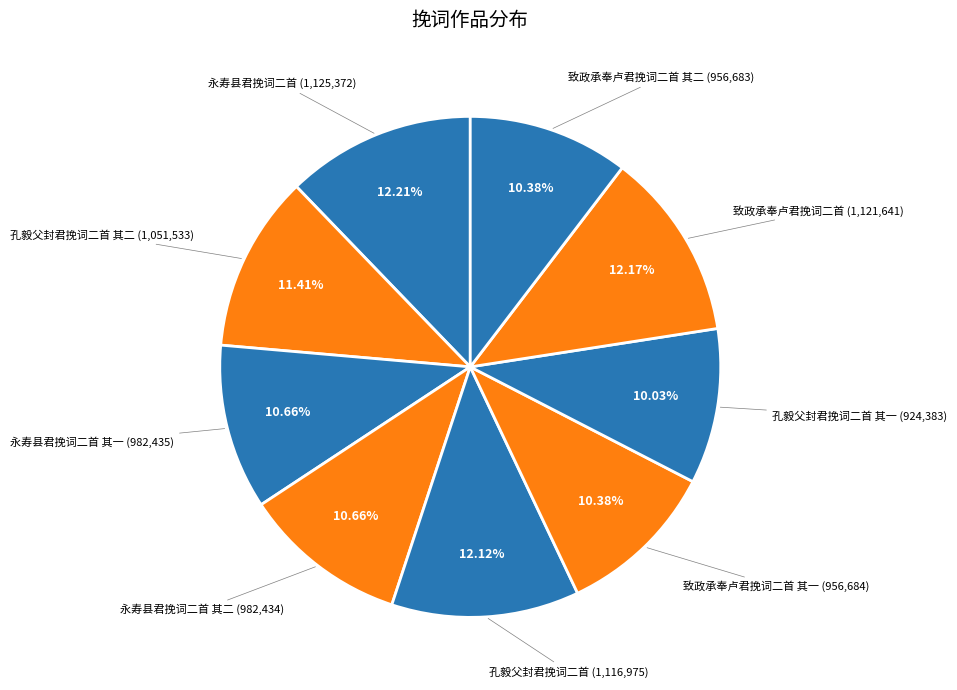

Which slice is the smallest?

孔毅父封君挽词二首 其一